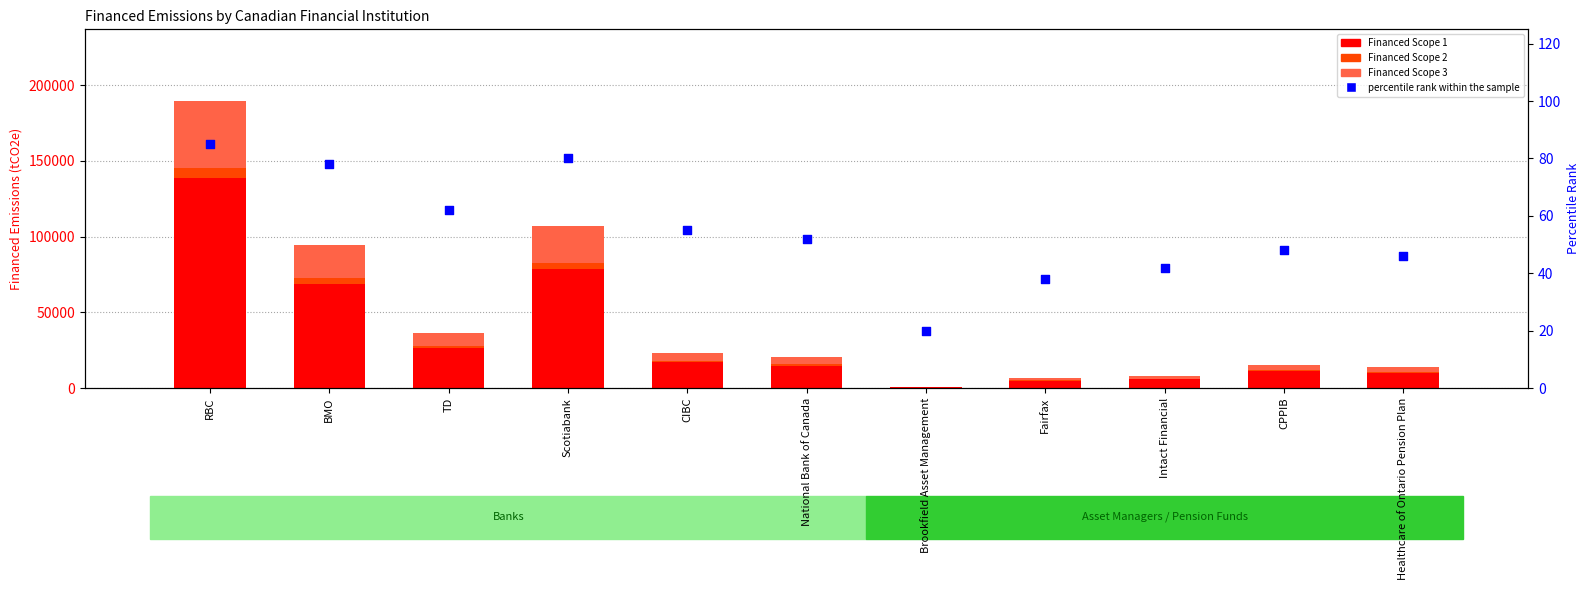

At how many categories does at least one series exceed 18531?

4